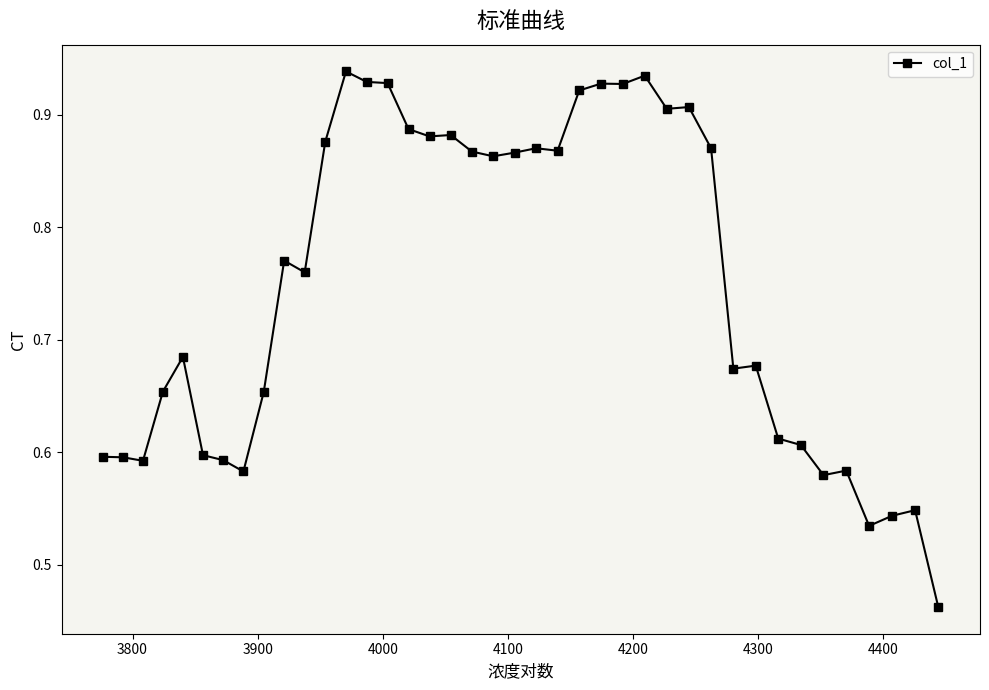

What is the sum of all values?

29.9